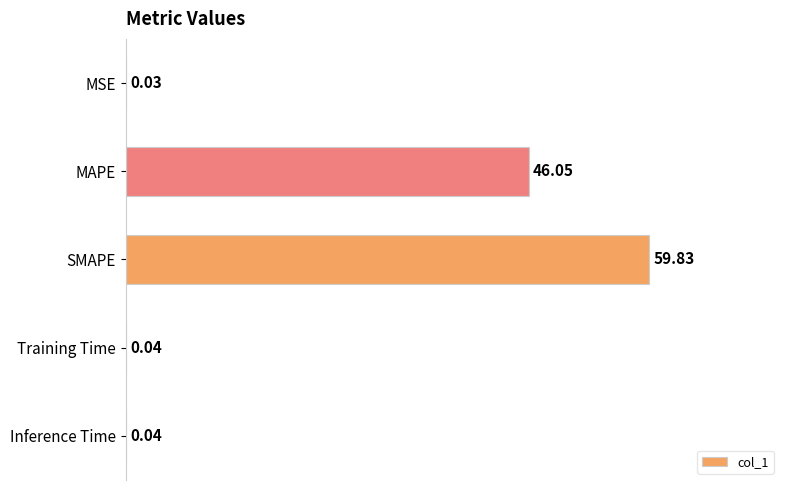

Which label corresponds to the largest value in the chart?

SMAPE